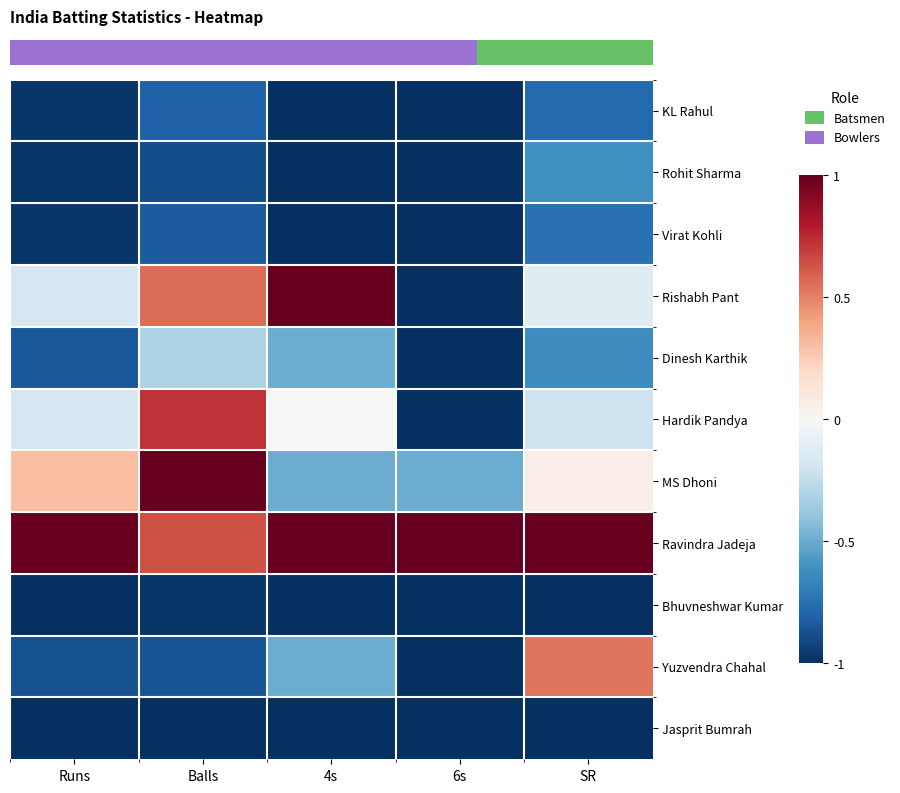

How many categories are shown in the chart?

5